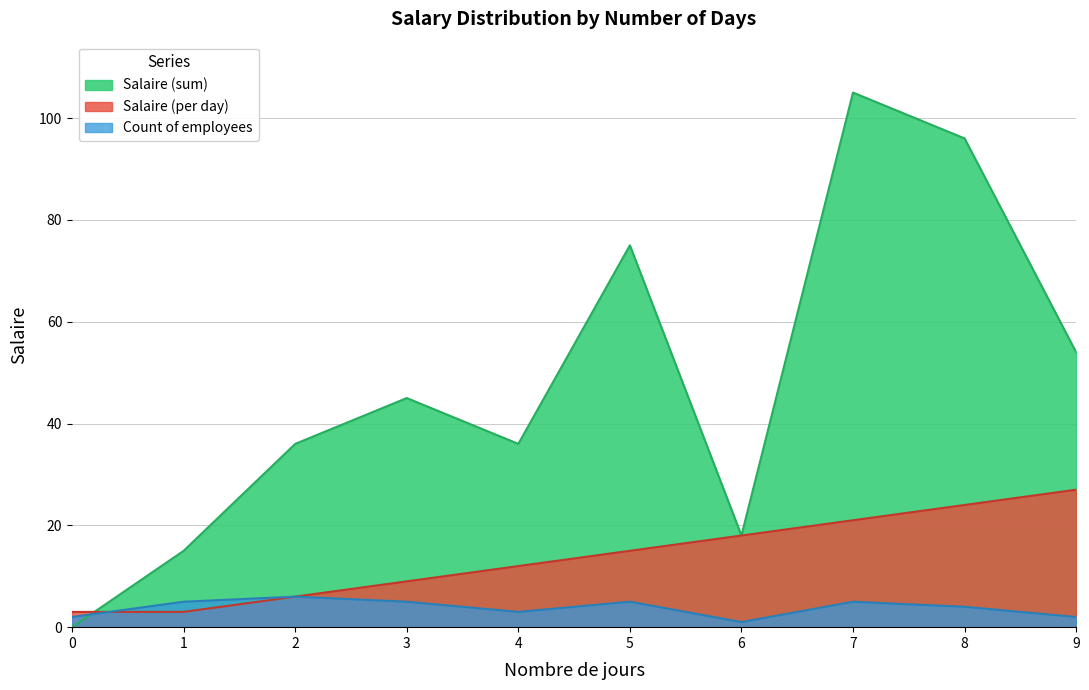

In Salaire (count), how many points are lower than both neighbors (excluding endpoints)?

2